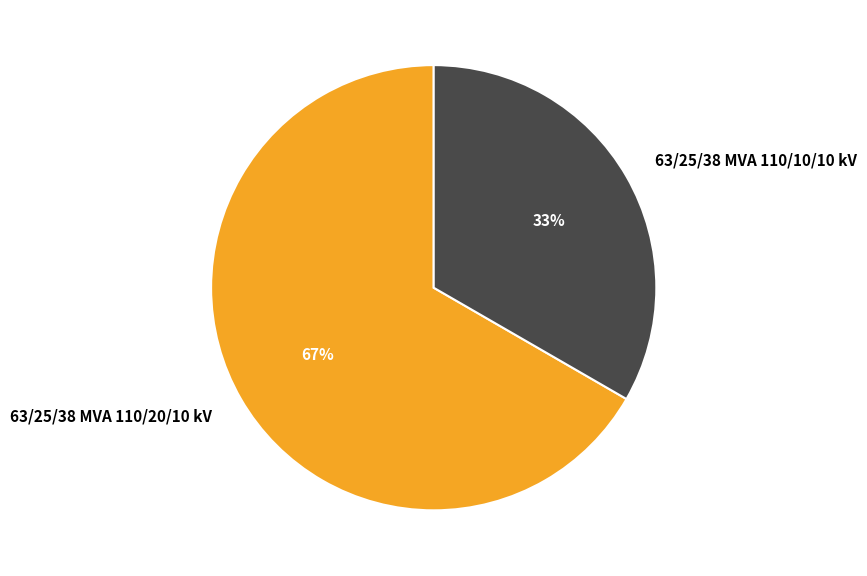

What is the ratio of the value at 63/25/38 MVA 110/10/10 kV to the value at 63/25/38 MVA 110/20/10 kV?

0.5